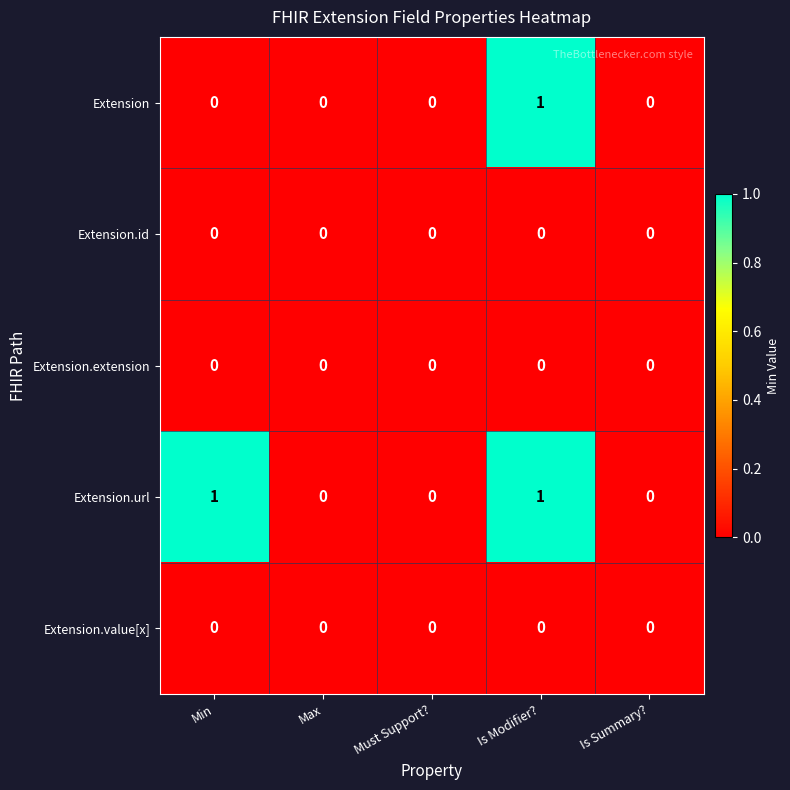

Reading left to right, transcribe all the data shown in this chart.

Extension: 0	0	0	1	0
Extension.id: 0	0	0	0	0
Extension.extension: 0	0	0	0	0
Extension.url: 1	0	0	1	0
Extension.value[x]: 0	0	0	0	0